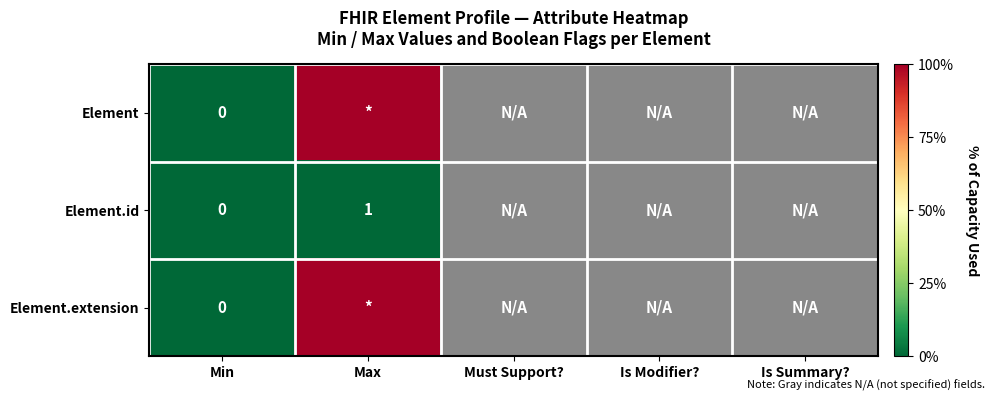

Rank the series by their maximum value, from highest to lowest.

Element, Element.extension, Element.id